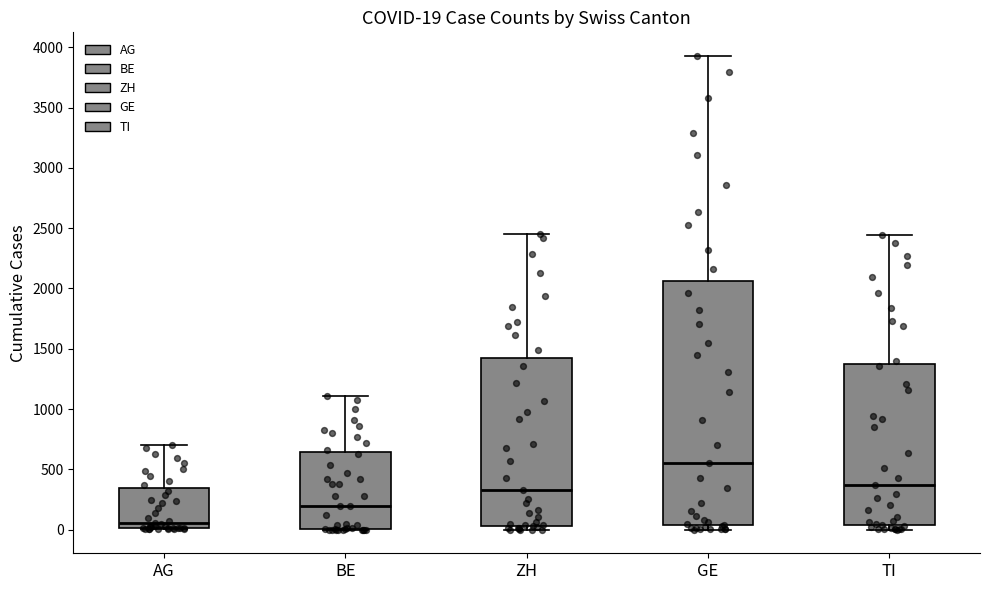

Which box has the lowest median line?

AG